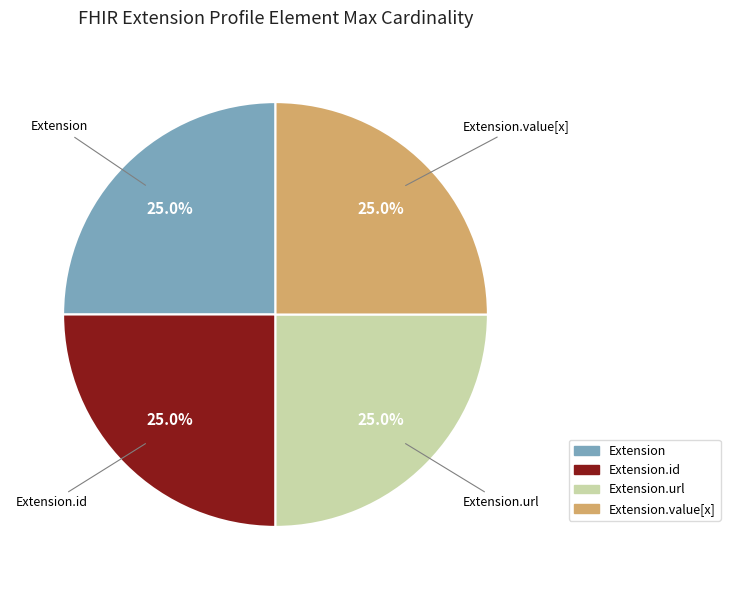

Count the number of slices in the pie.

4